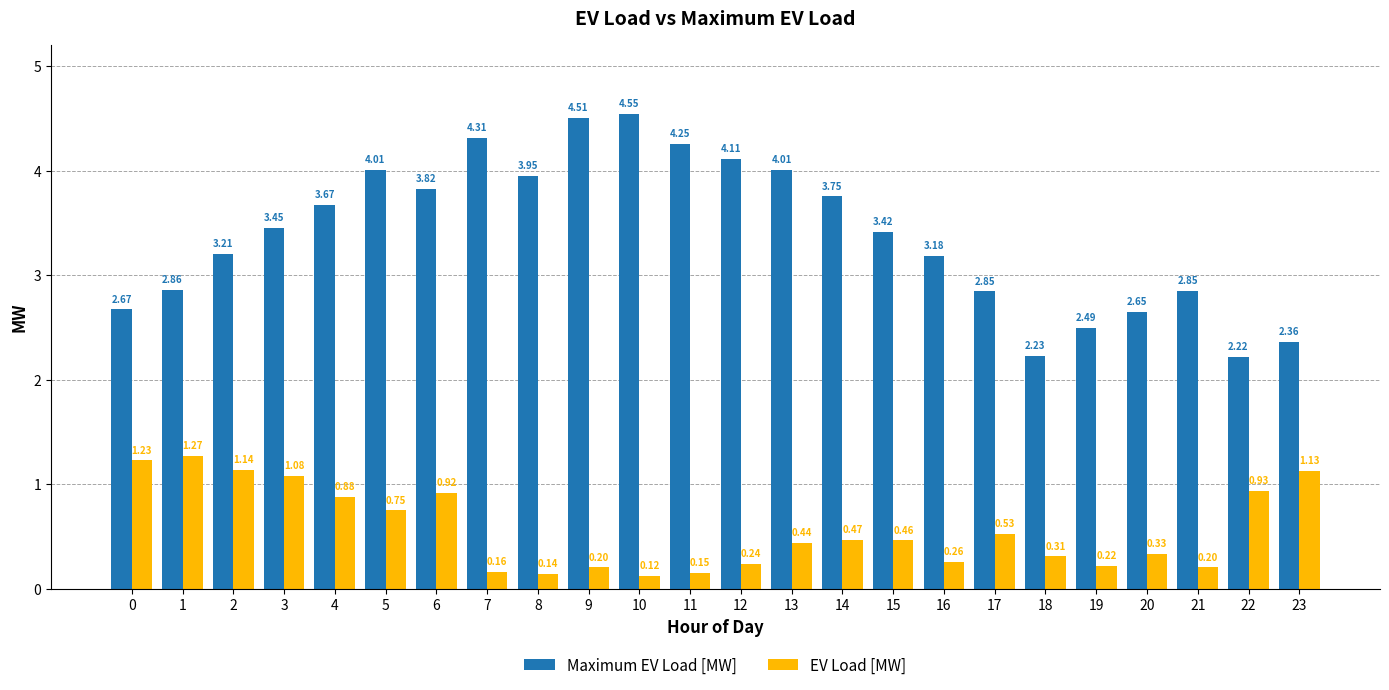

How many values in the Maximum EV Load [MW] series are below 3?

9